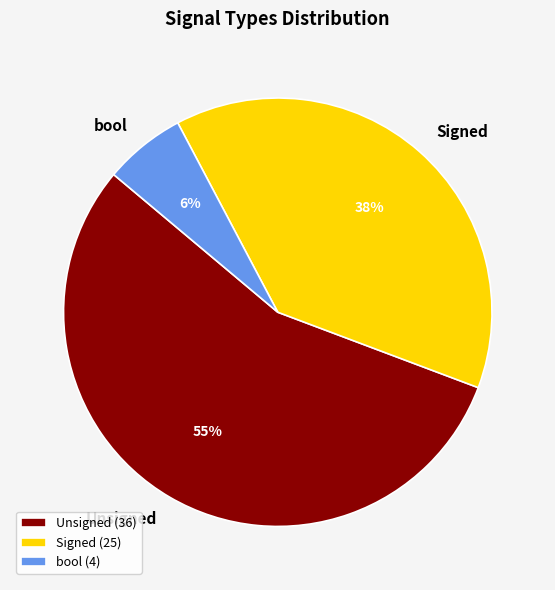

Is the sum of bool and Signed greater than half?

No